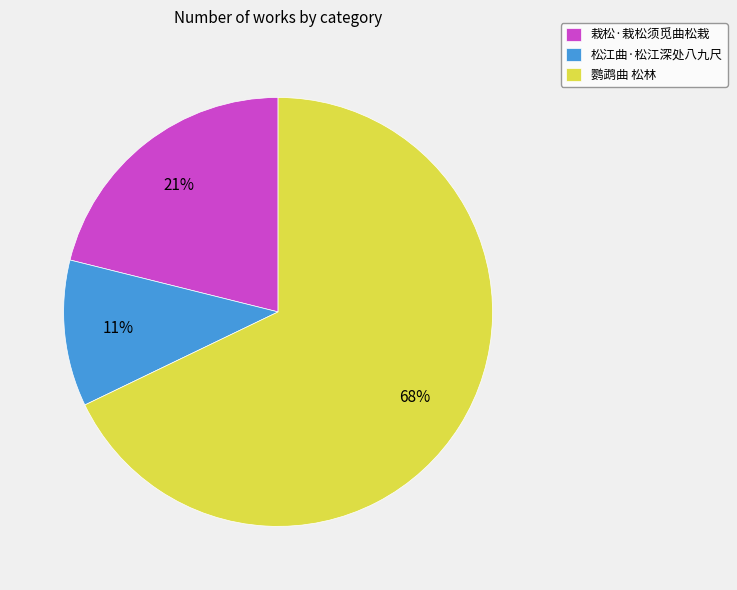

What is the majority slice?

鹦鹉曲 松林